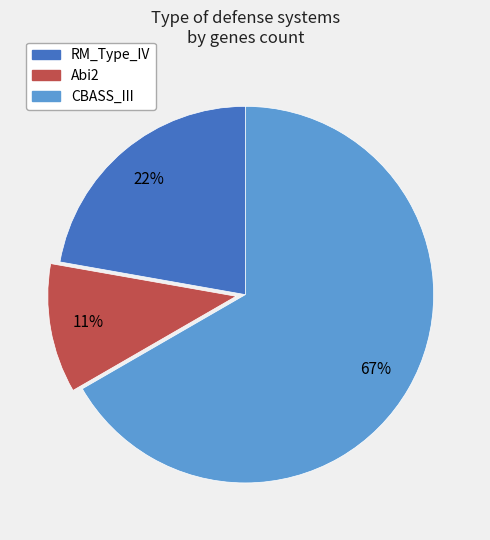

Is there a majority slice in this chart?

Yes